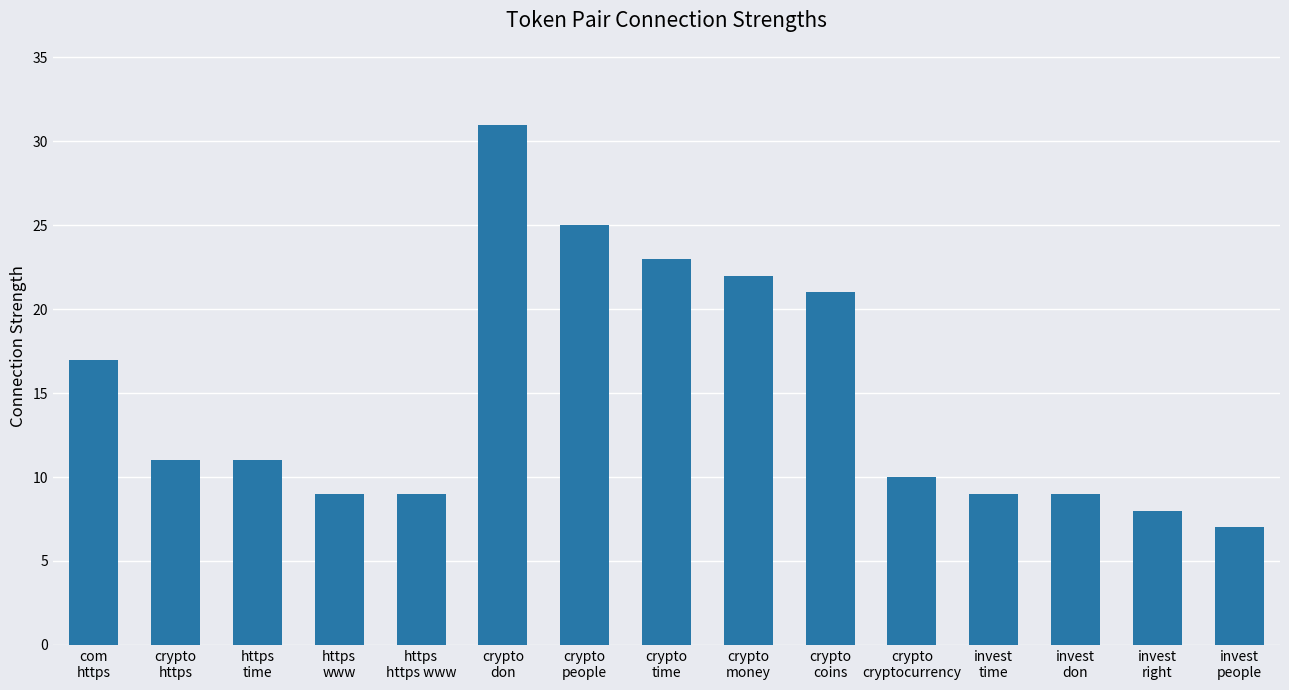

What is the minimum value shown in the chart?

7